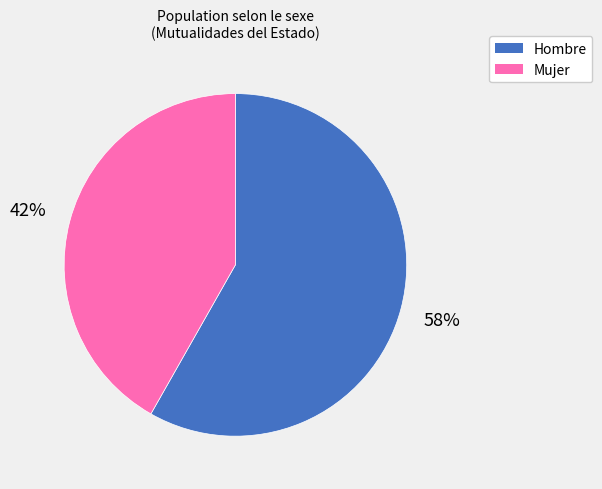

Approximately how many times larger is the value at Mujer compared to Hombre?

0.7